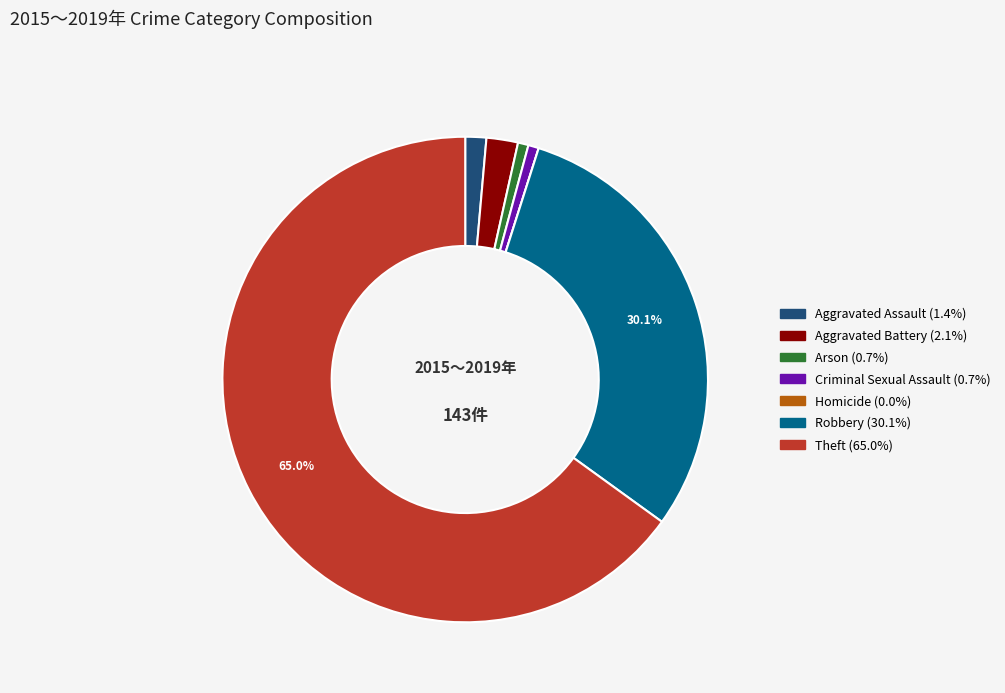

True or false: Theft accounts for 71% of the total.

False